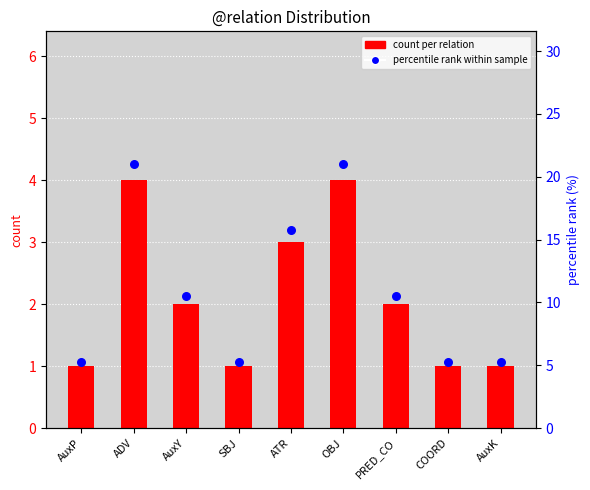

Which series reaches the minimum Y coordinate?

count per relation